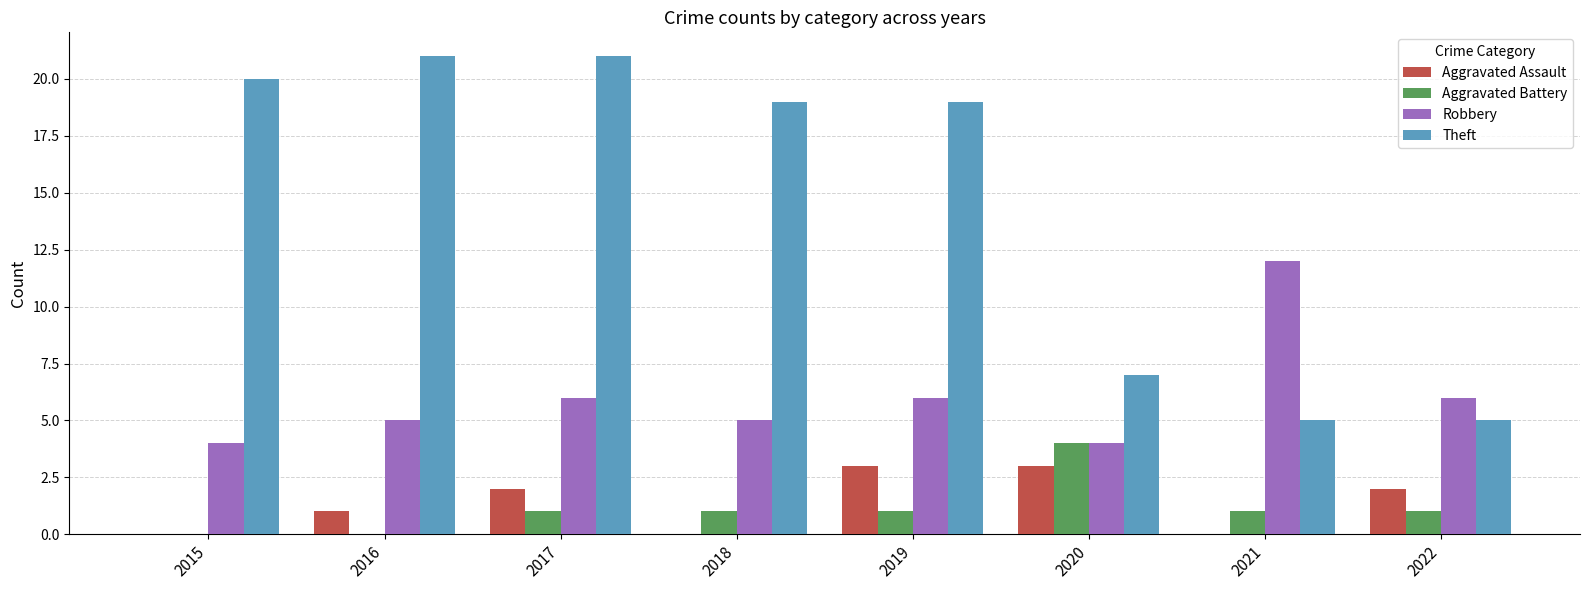

What is the maximum value shown in the chart?

21